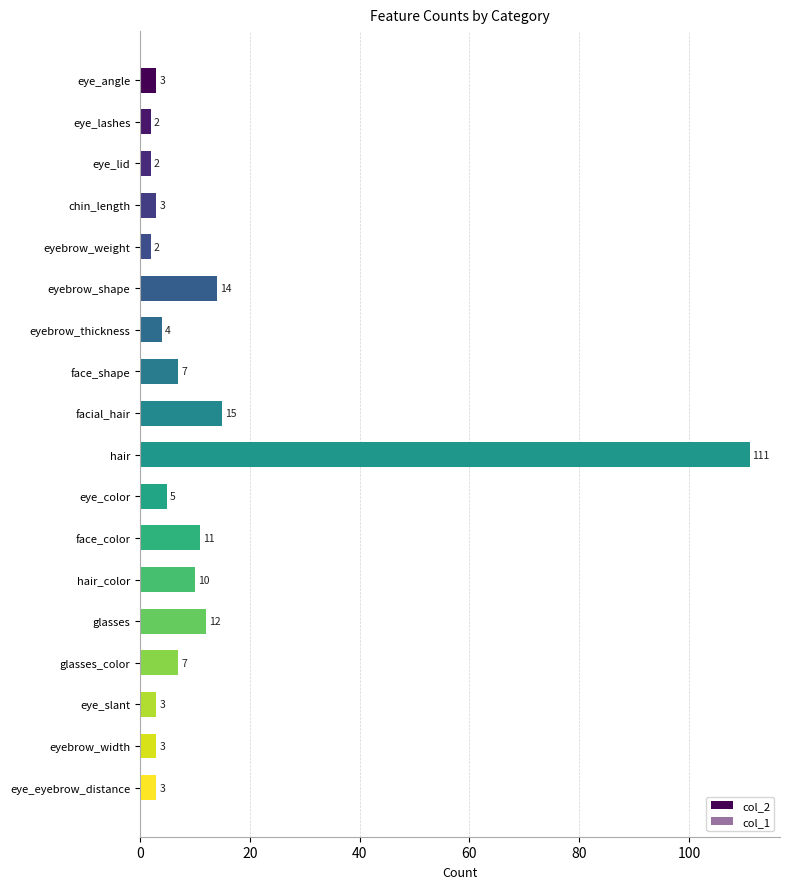

What is the lowest value of the col_2 series?

2